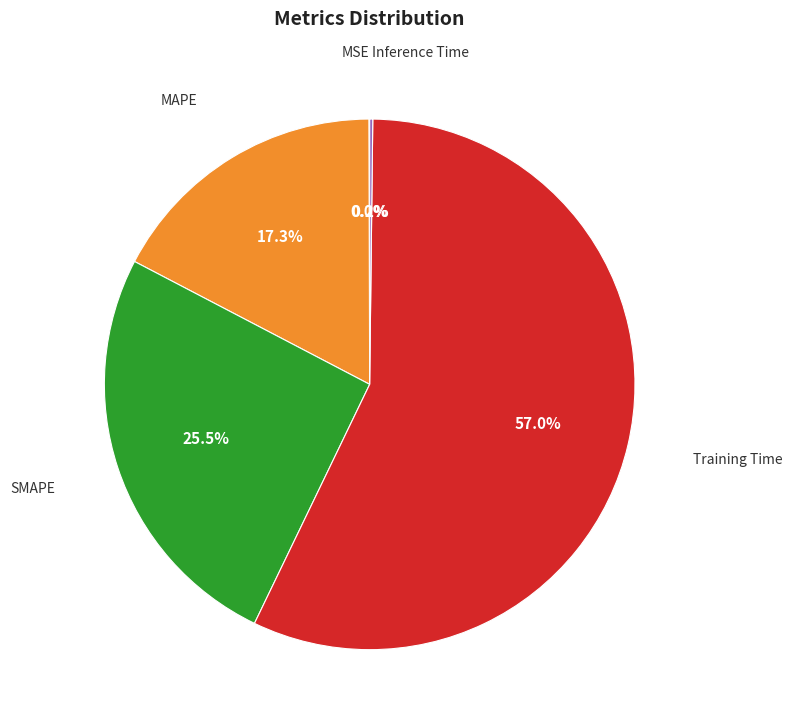

Is the sum of Training Time and SMAPE greater than half?

Yes